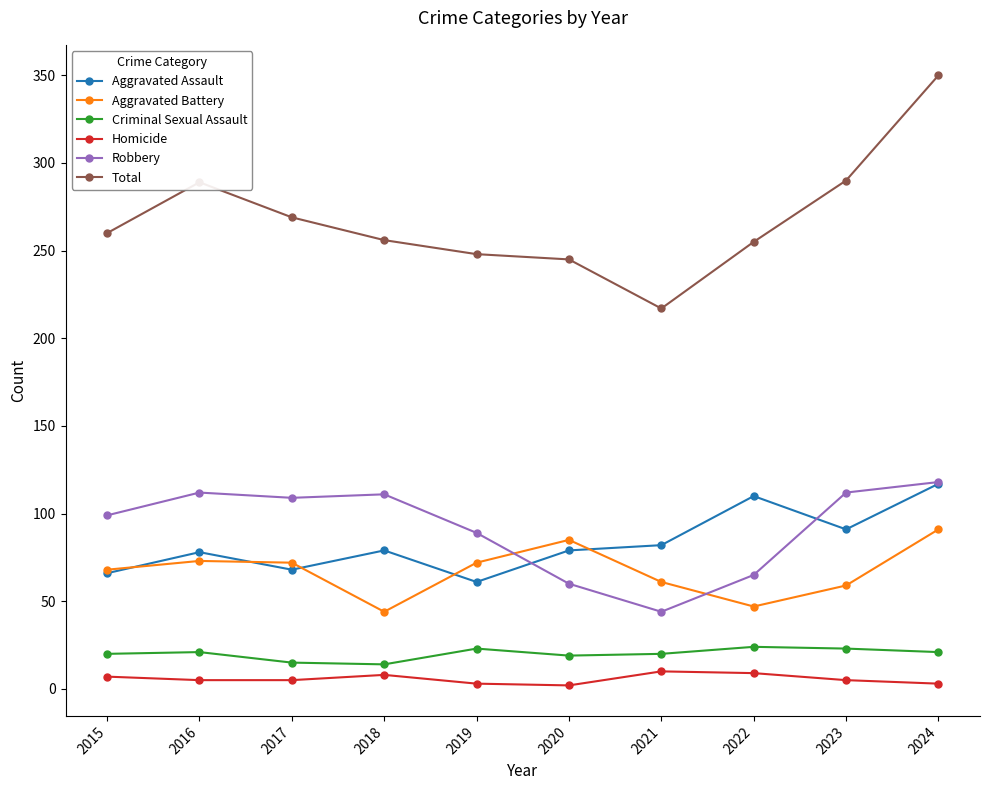

At which label does Aggravated Assault reach its minimum?

2019